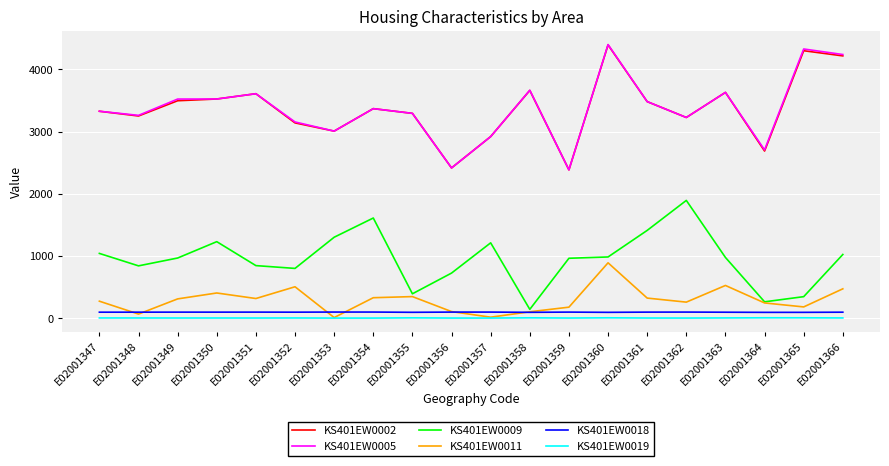

True or false: KS401EW0009 and KS401EW0018 cross at least once.

False